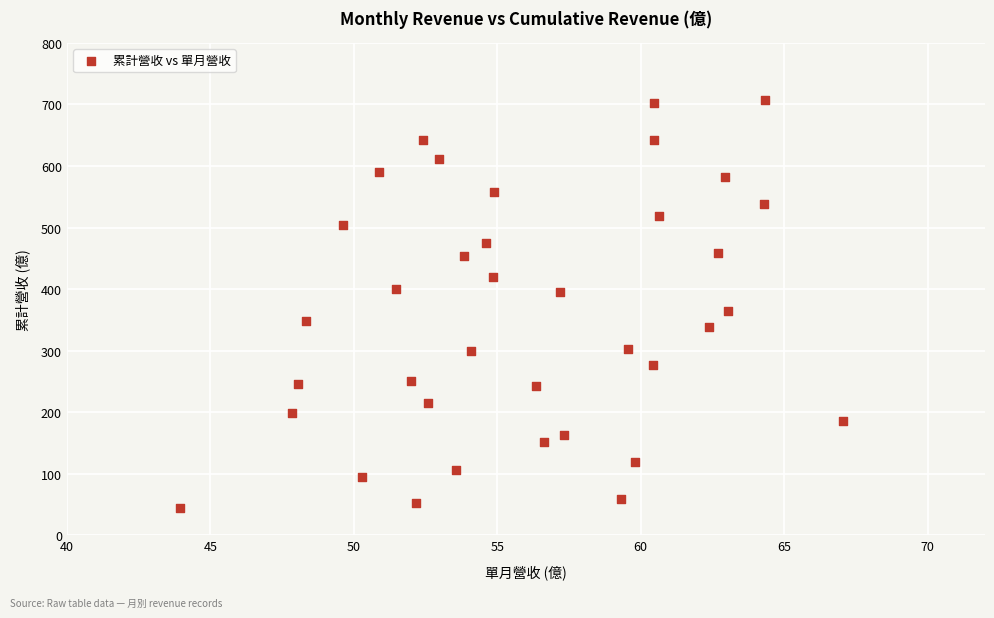

What Y value in the scatter plot is closest to 375?

365.1